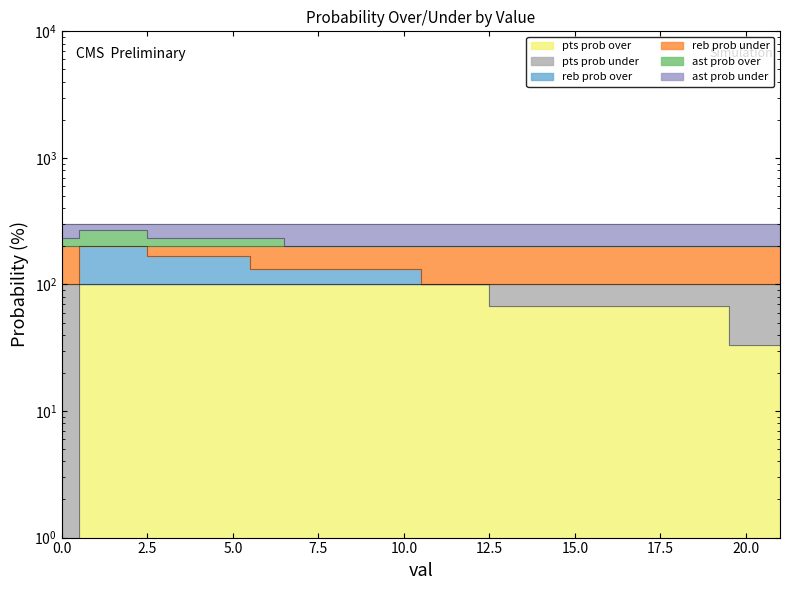

How many ast prob over values are between 200 and 233?

20